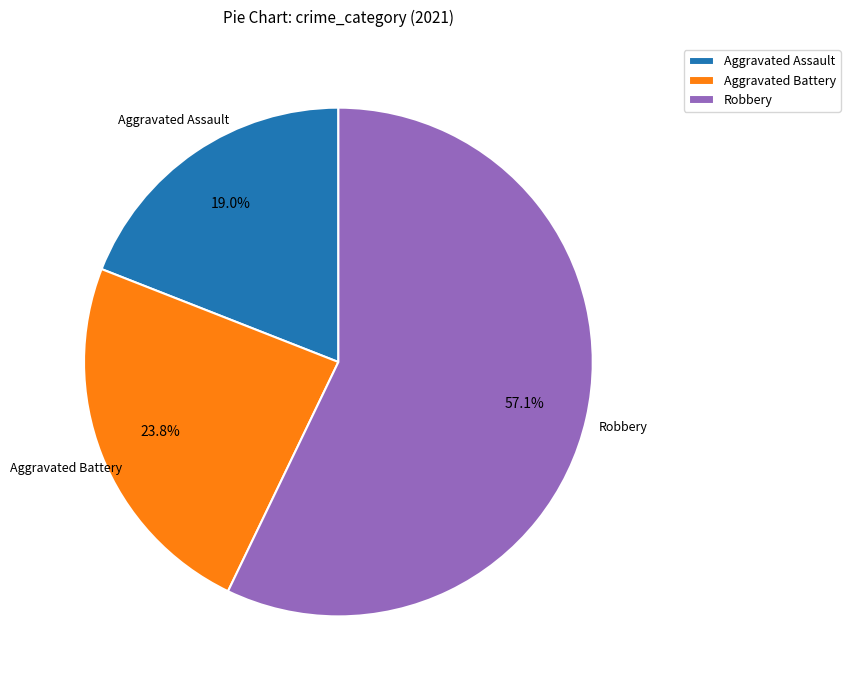

To the nearest percent, what portion does Aggravated Battery represent?

24%